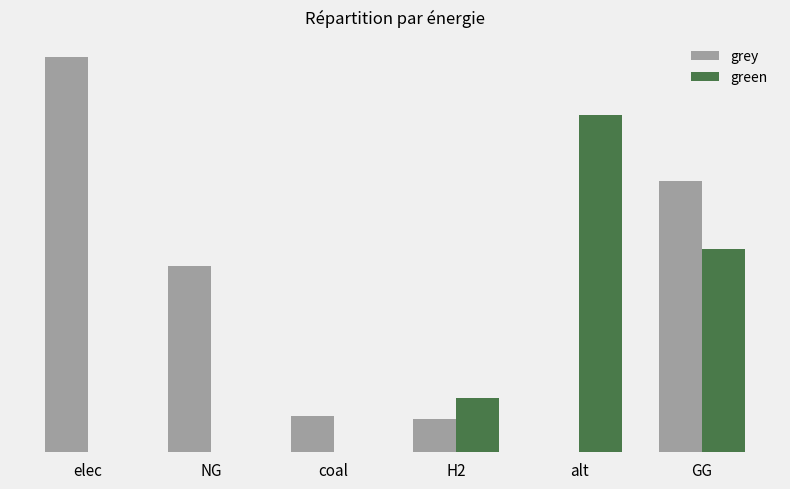

Reading left to right, what are all the values shown in this chart?

grey: 14561362.5	6870755.2	1333446.0	1231776.9	0.0	10000000.0
green: 0.0	0.0	0.0	2000000.0	12432085.1	7500000.0